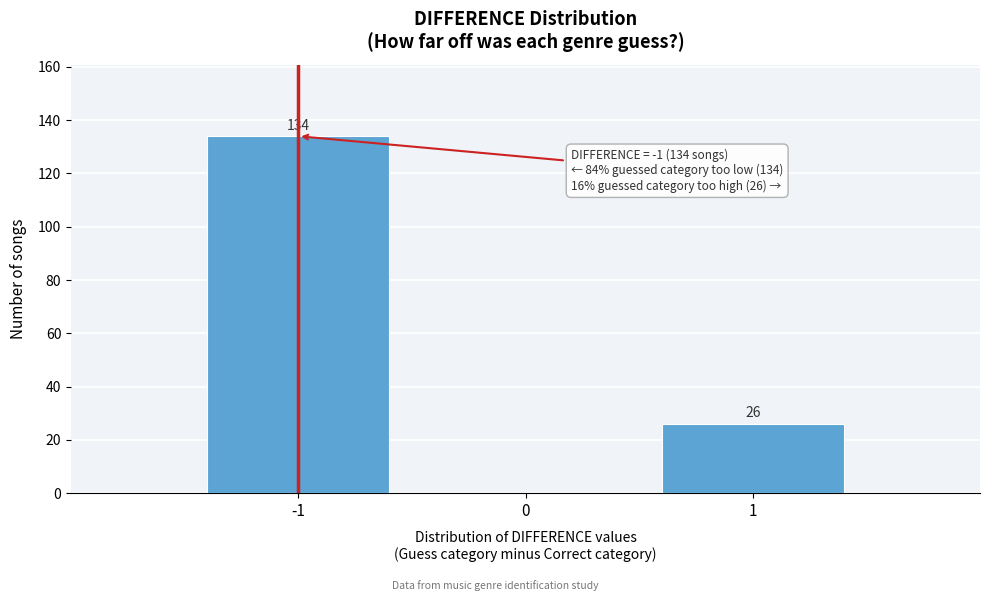

Reading left to right, transcribe all the data shown in this chart.

-1=134	0=0	1=26